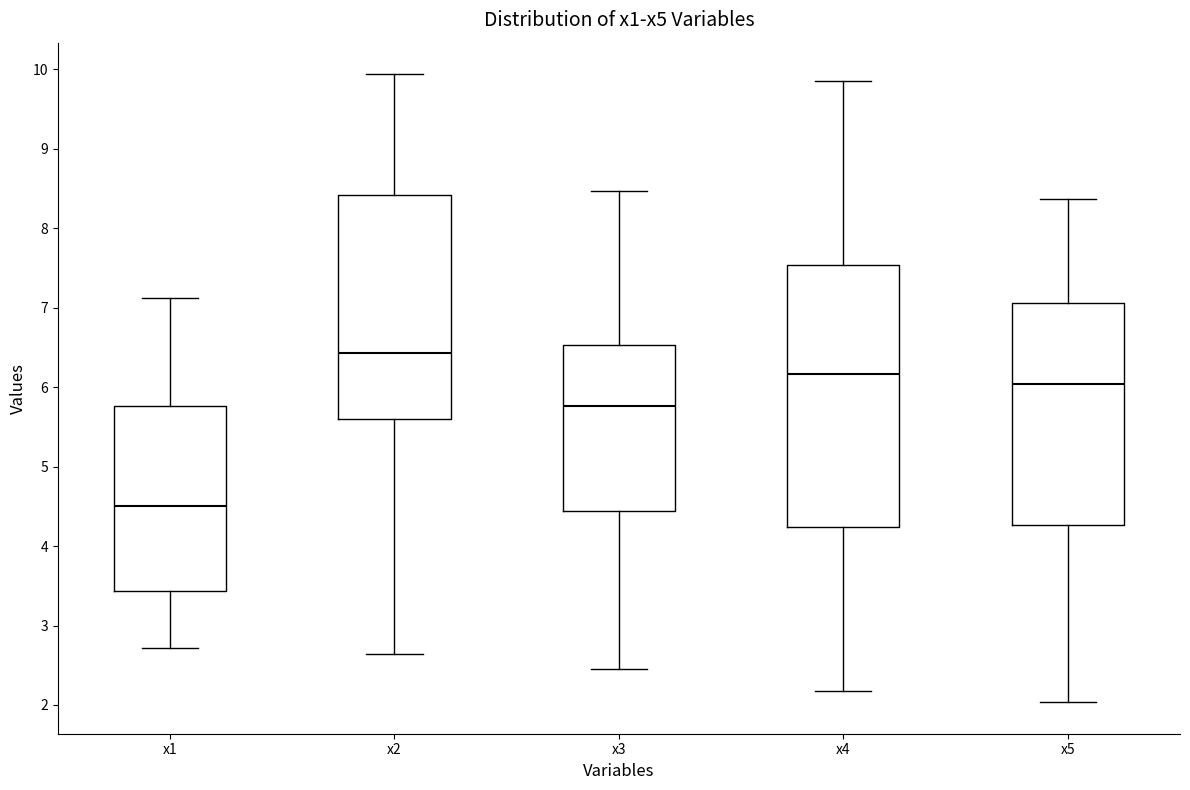

Comparing the boxes themselves (not the whiskers), which one is the tallest?

x4